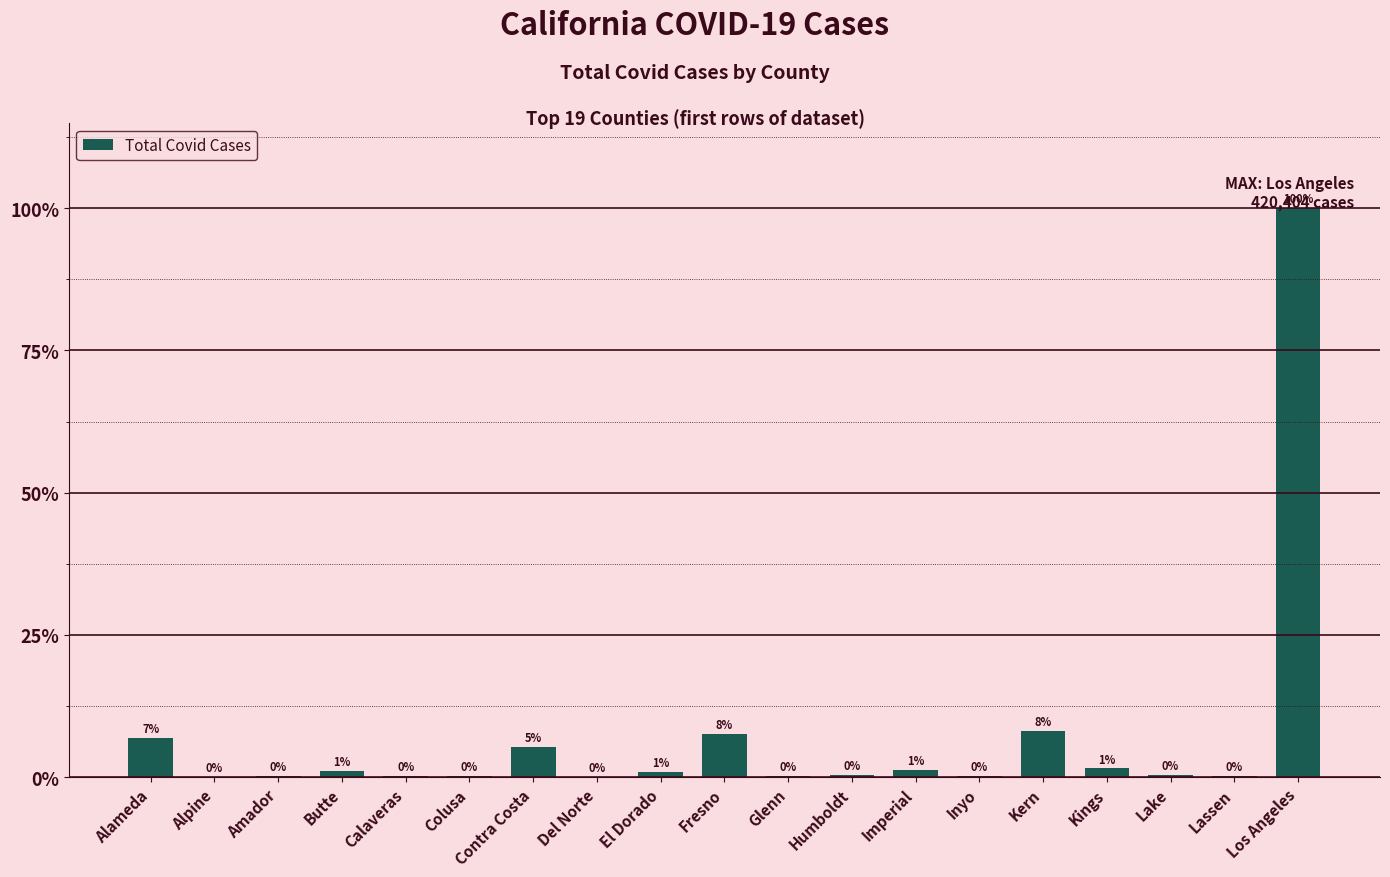

What is the difference between the second highest and second lowest values?

34090